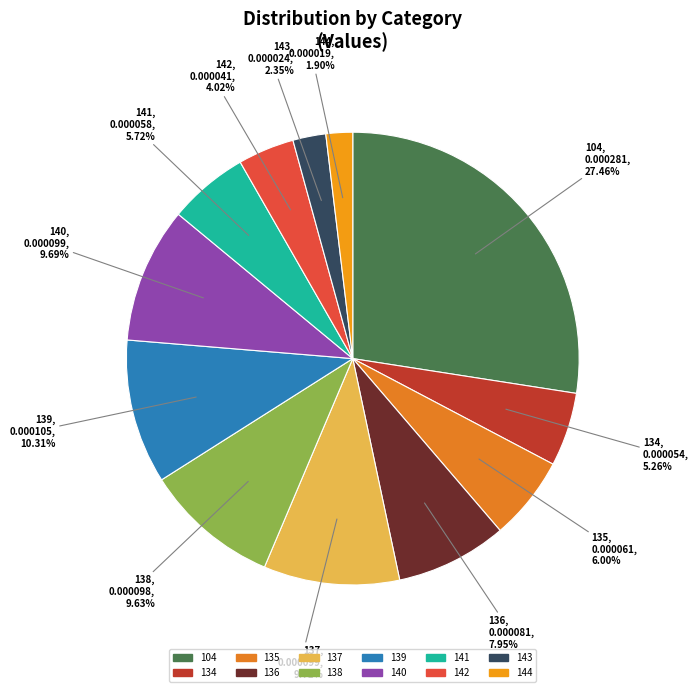

Combined, what portion of the pie is 140 and 142?

13.7%